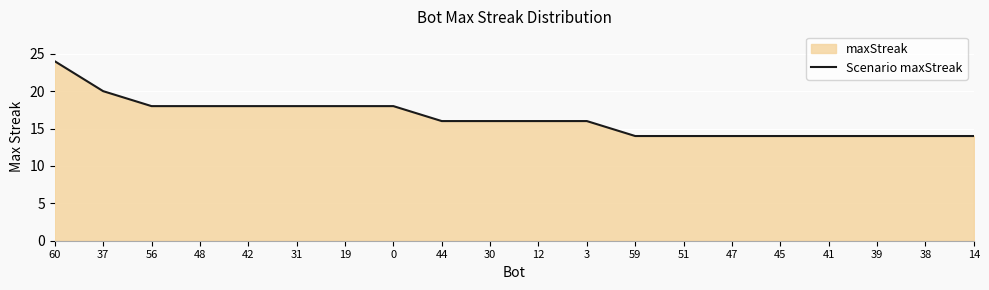

What is the value of the 4th point from the left?

18